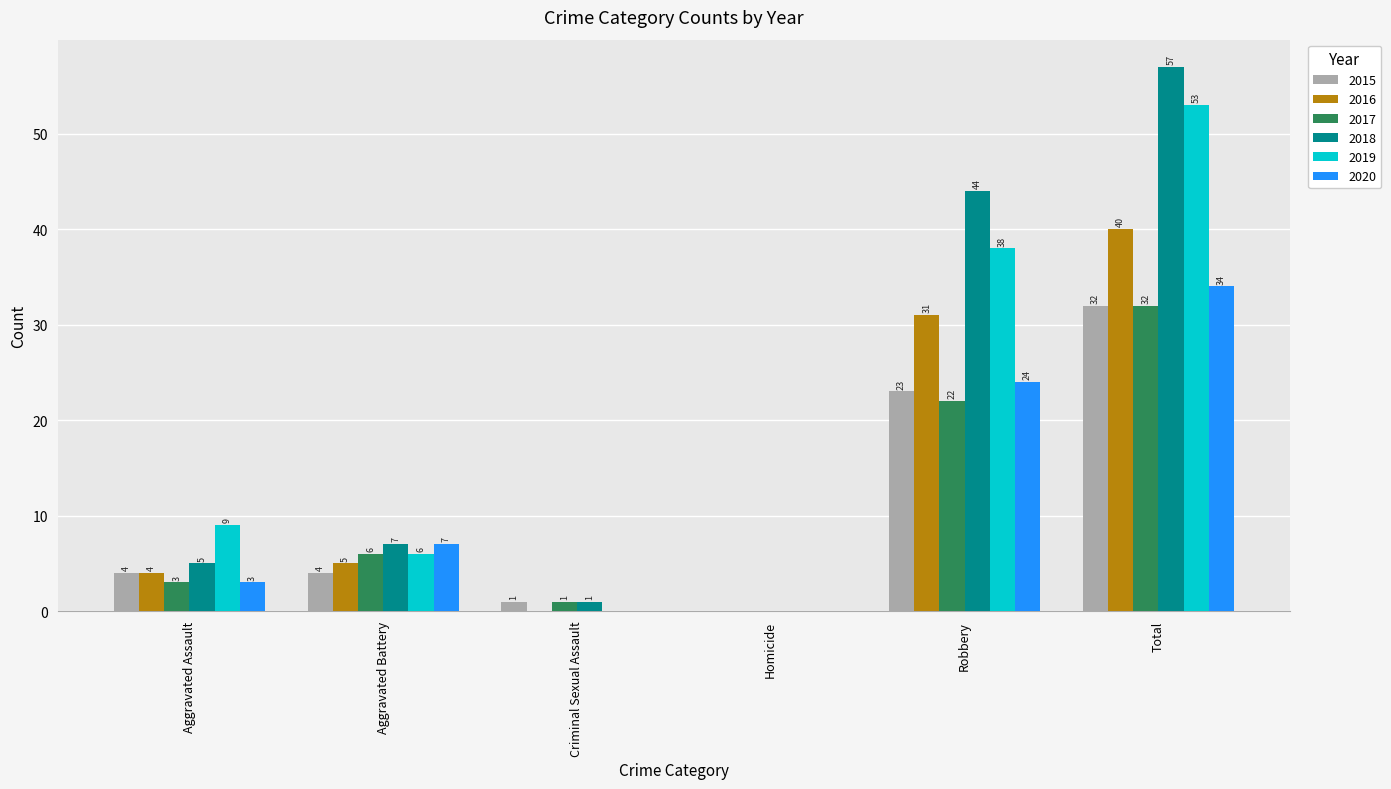

What are all the series names shown in the legend?

2015, 2016, 2017, 2018, 2019, 2020